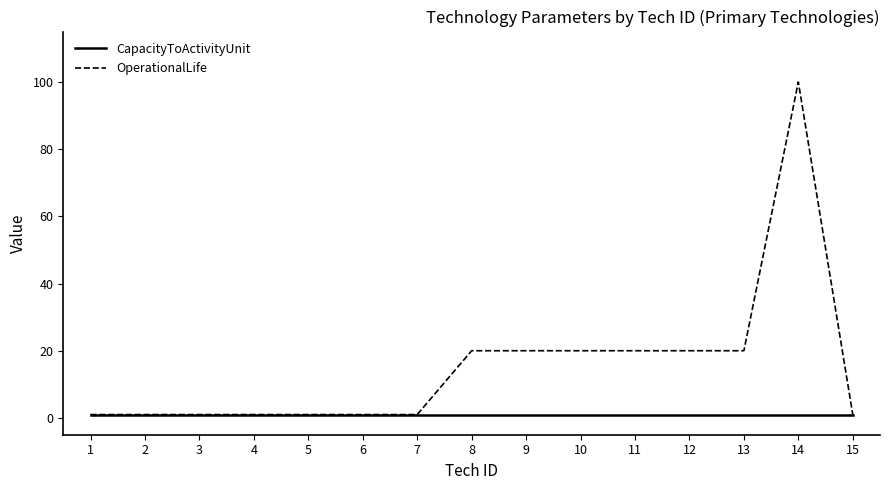

At which label does OperationalLife reach its peak?

14